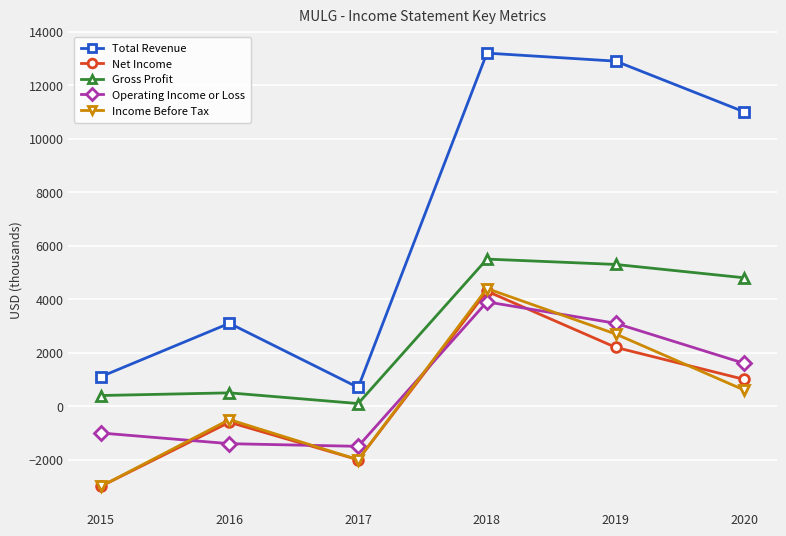

What is the difference between the second highest and minimum values in the Total Revenue series?

12200